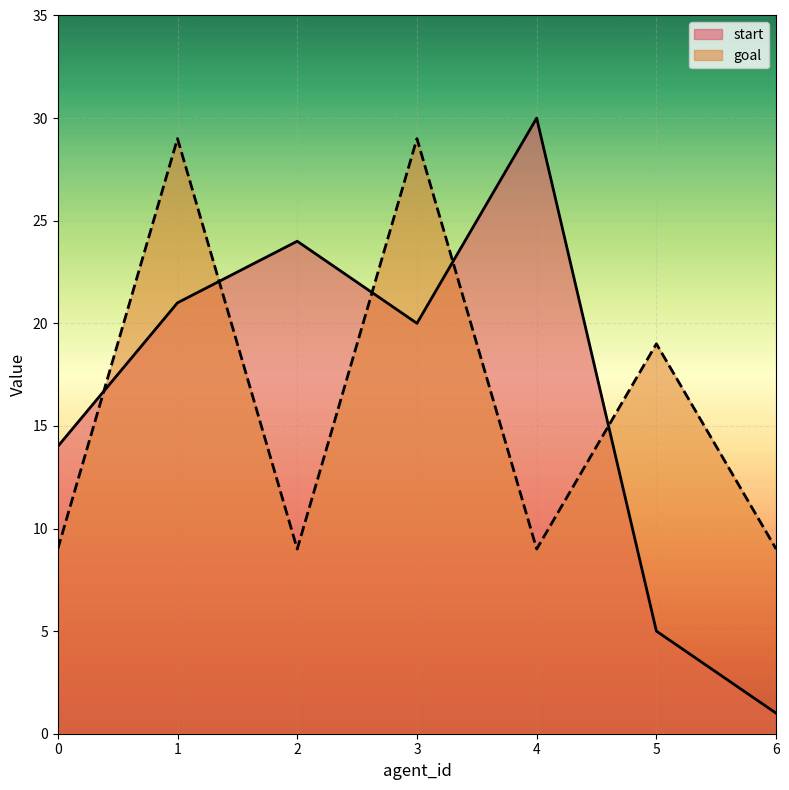

Reading left to right, transcribe all the data shown in this chart.

start: 0=14	1=21	2=24	3=20	4=30	5=5	6=1
goal: 0=9	1=29	2=9	3=29	4=9	5=19	6=9